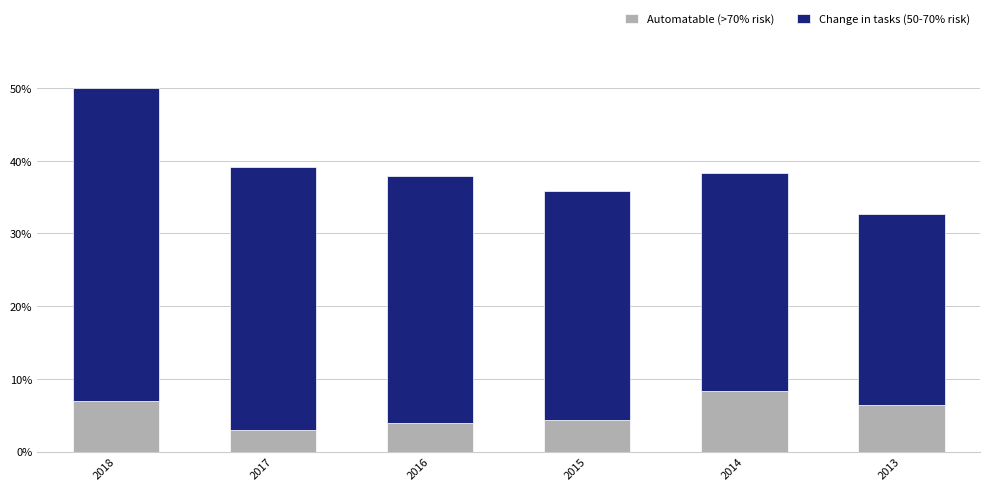

What is the total value across all series at 2013?

32.7